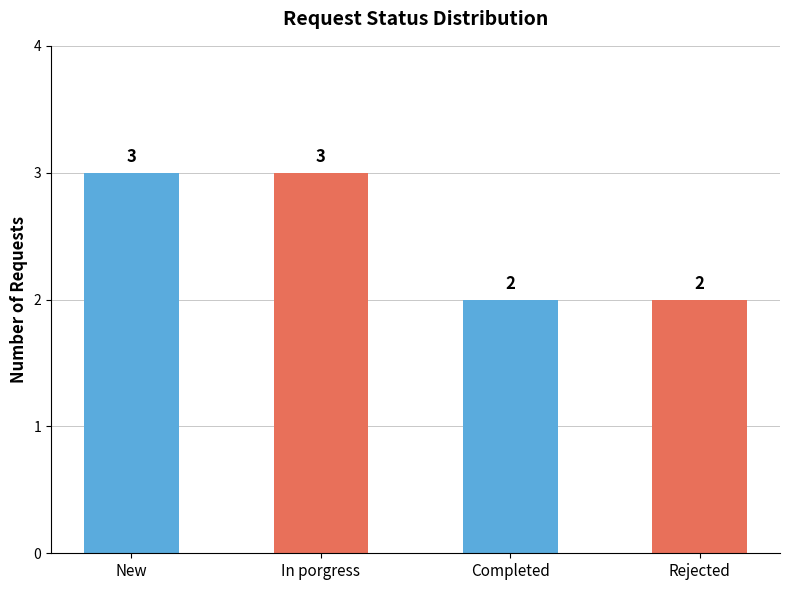

Does the chart contain stacked bars?

No